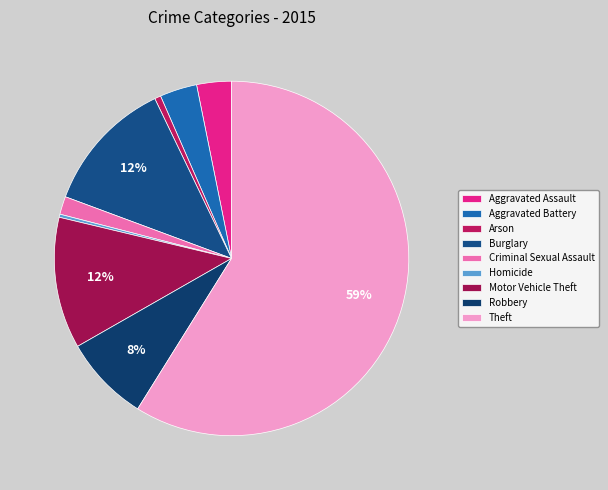

Is Theft the majority of the pie?

Yes